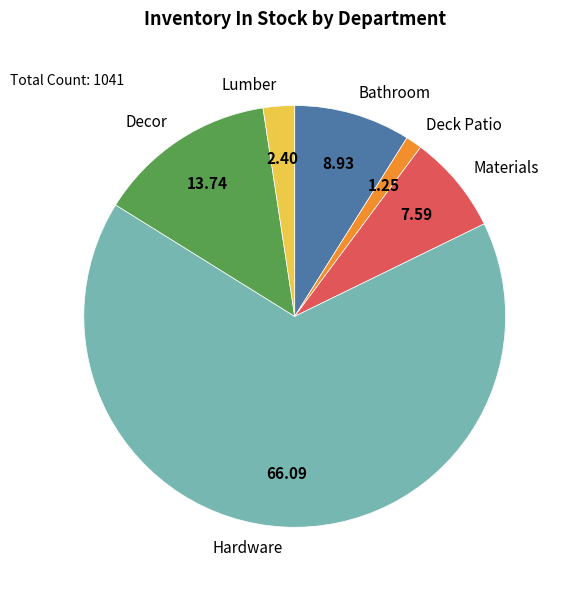

Between Materials and Lumber, which is larger?

Materials